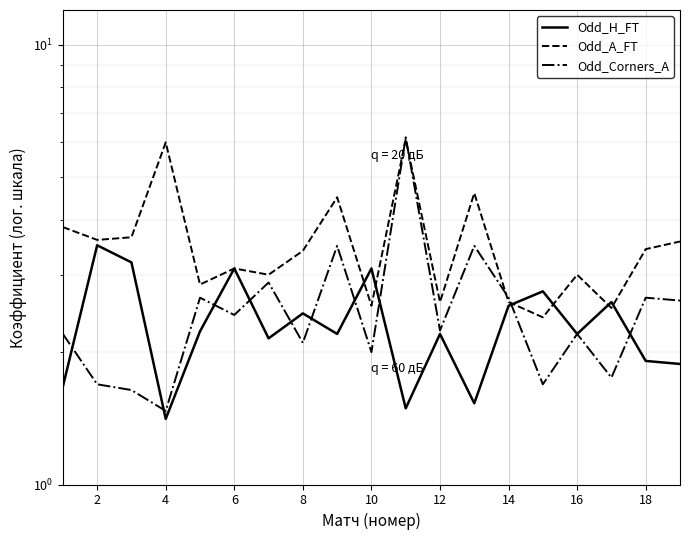

True or false: Odd_Corners_A and Odd_A_FT cross at least once.

True